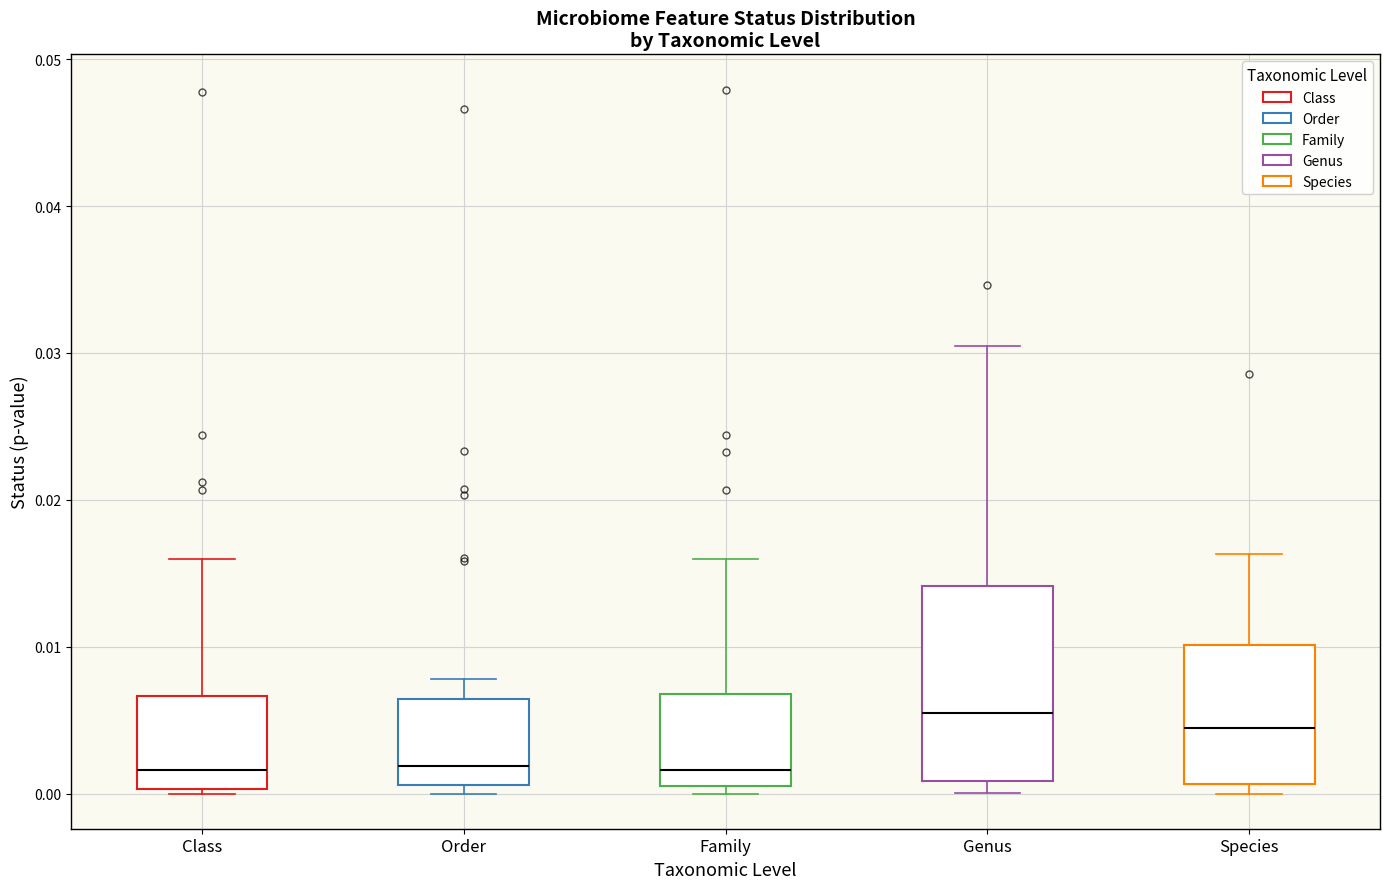

Comparing the boxes themselves (not the whiskers), which one is the tallest?

Genus